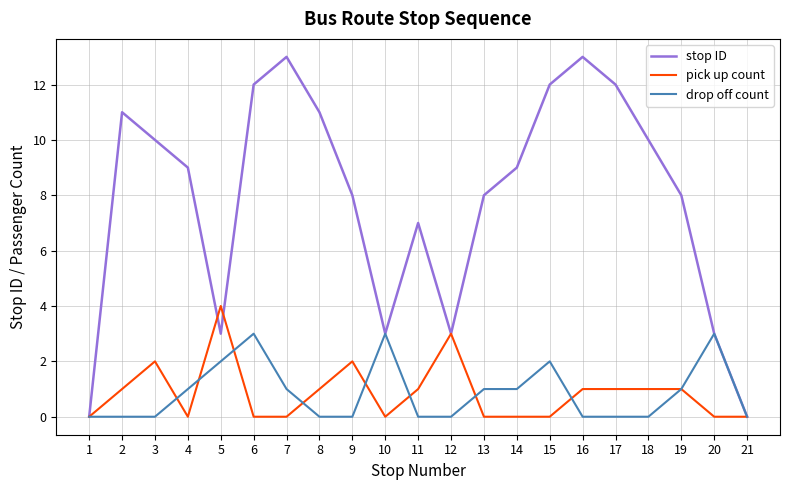

True or false: stop ID has more than 2 interior local peaks.

True